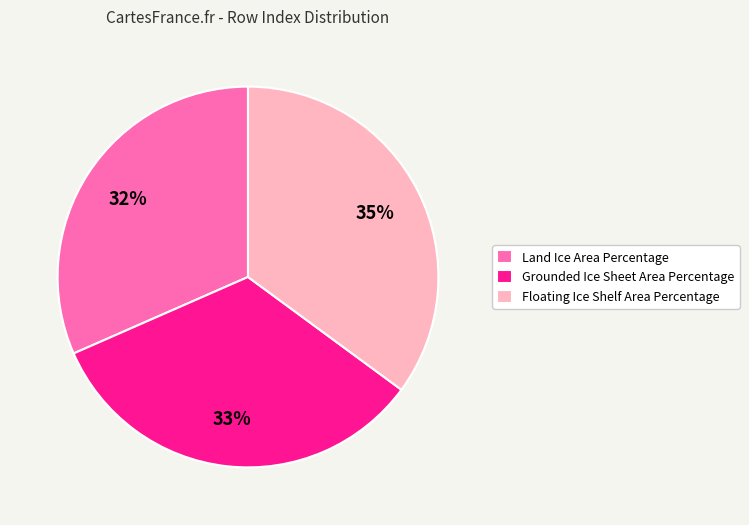

Is it true that Grounded Ice Sheet Area Percentage is 33% of the pie?

True